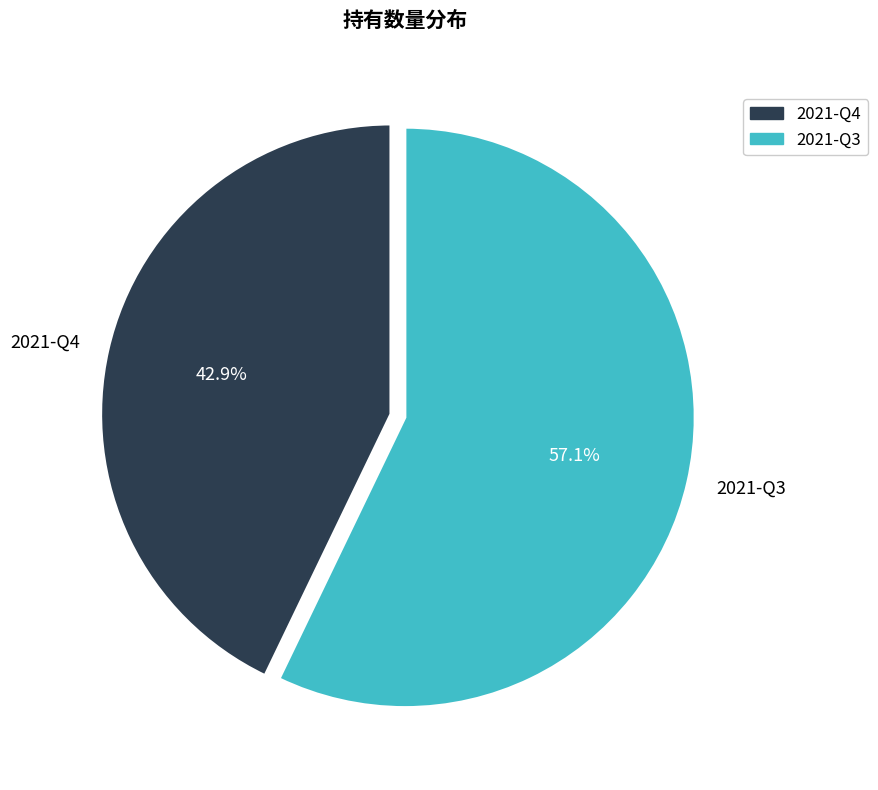

Count the number of slices in the pie.

2